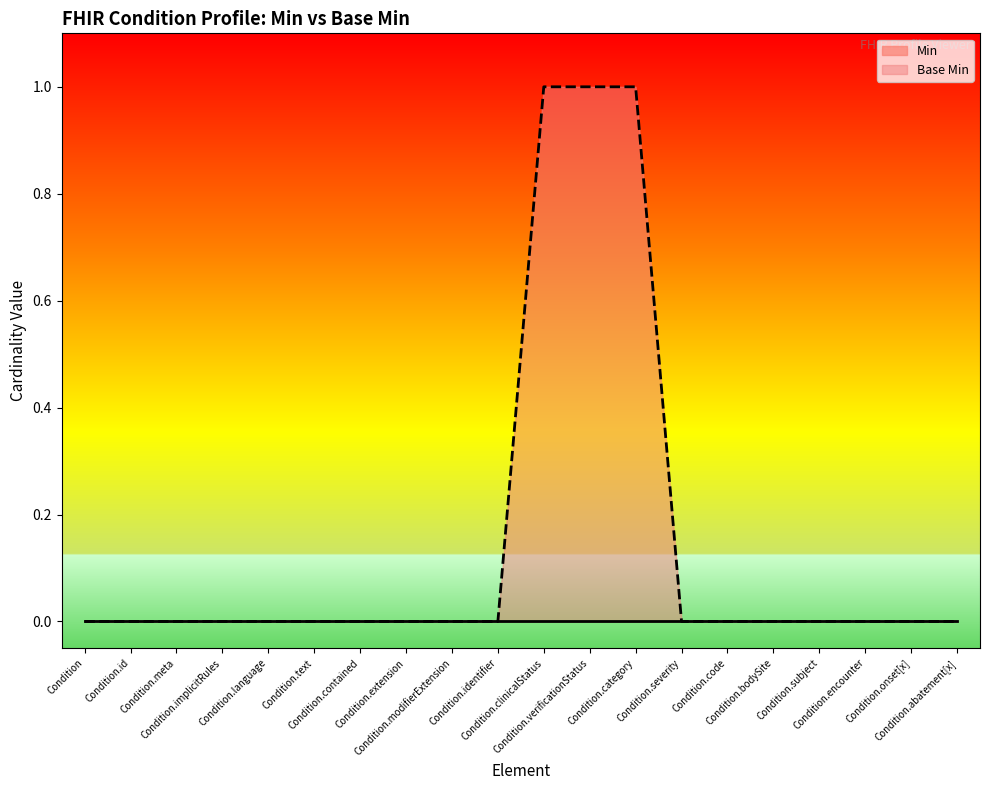

The value at Condition.identifier is 0. True or false?

True